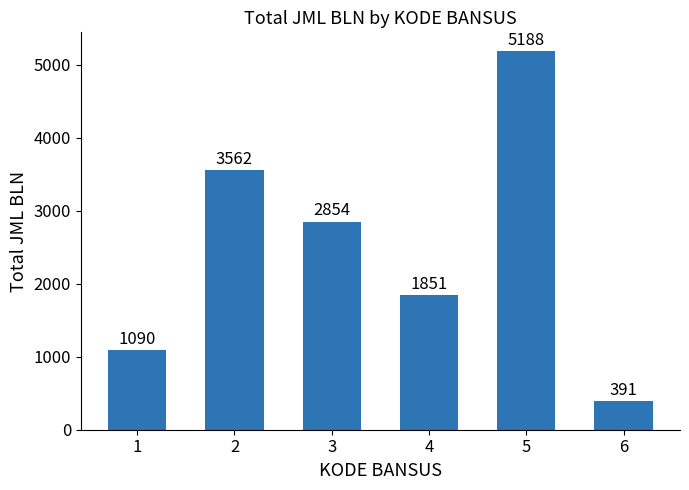

Between 2 and 1, which is larger?

2